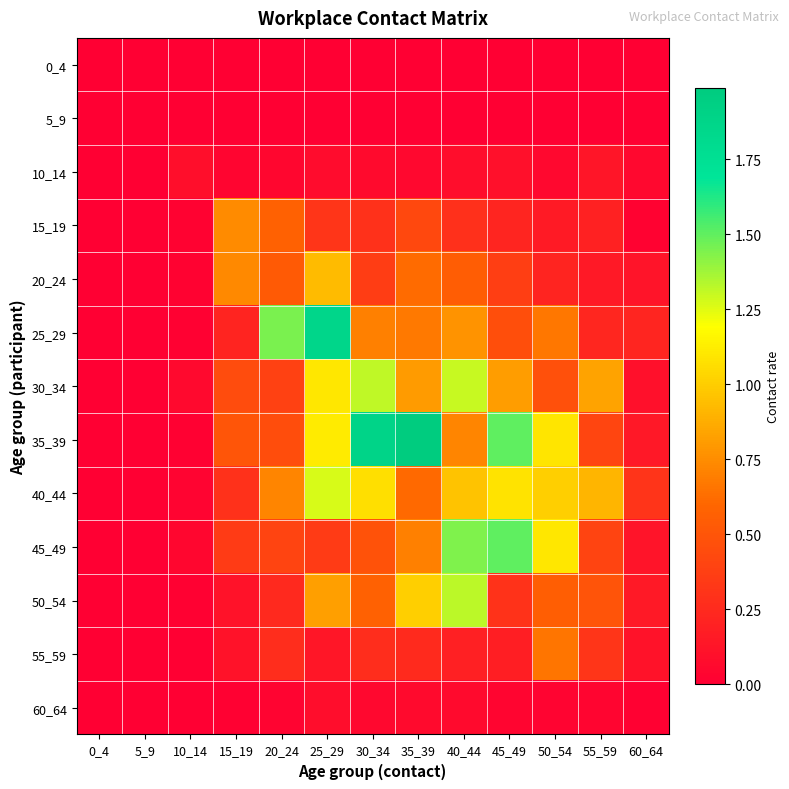

What is the difference between the highest and lowest values at 15_19?

0.7